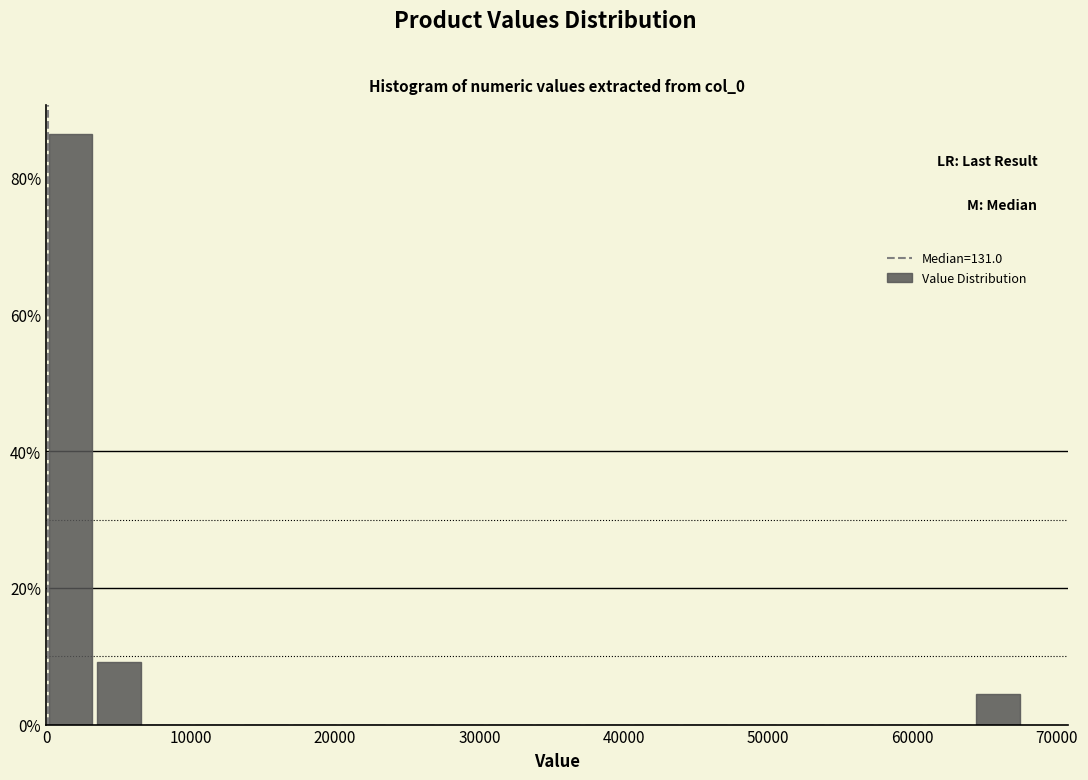

Read against the x-axis, roughly where is the centre of the tallest bar?

2000